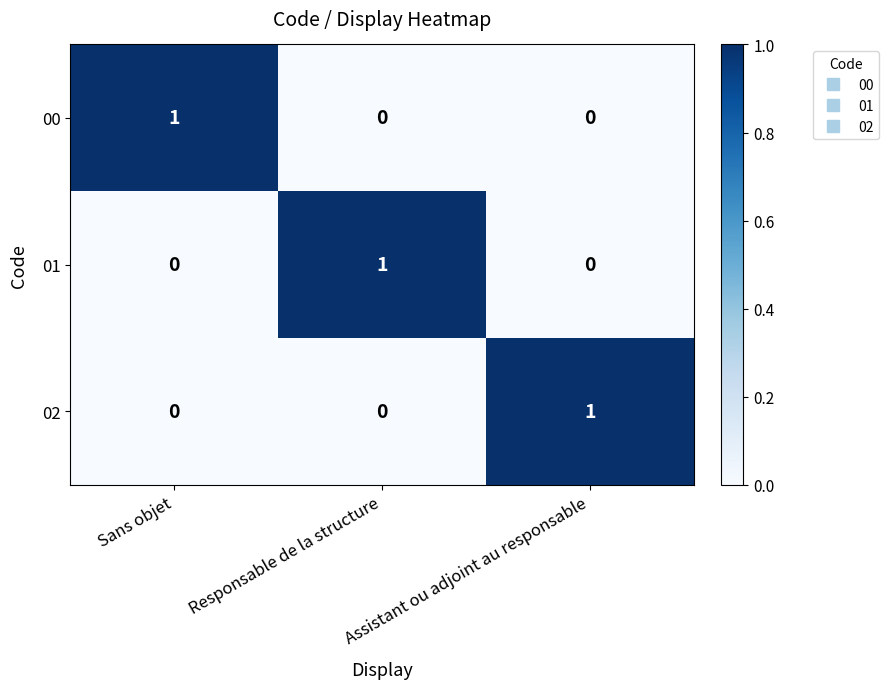

The value of 01 at Responsable de la structure is 1. True or false?

True